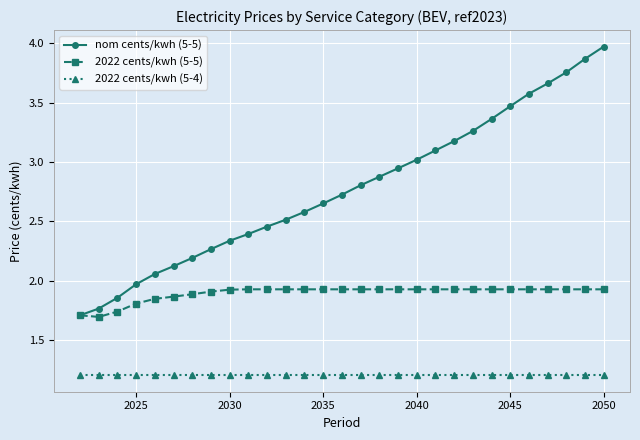

True or false: nom cents/kwh (5-5) has more than 0 interior local peaks.

False